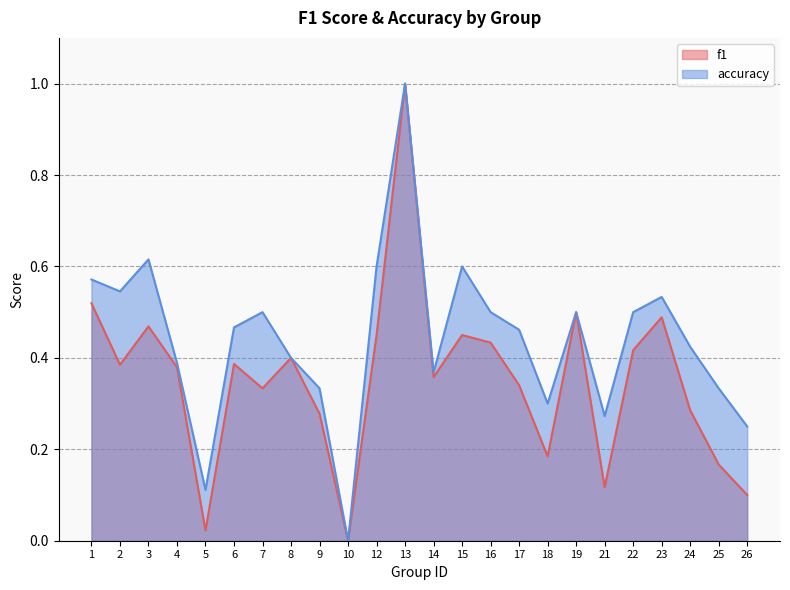

What is the approximate value of accuracy at 7?

0.5